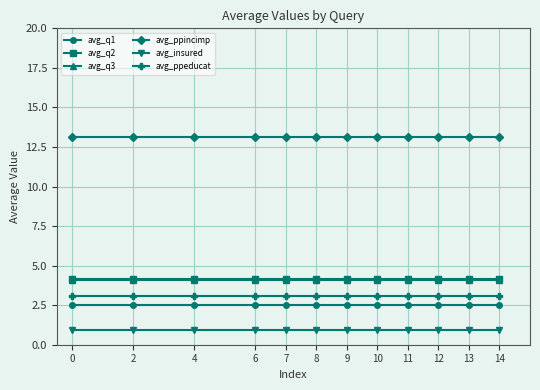

What is the value of the avg_q2 point at the 2nd from the left?

4.1